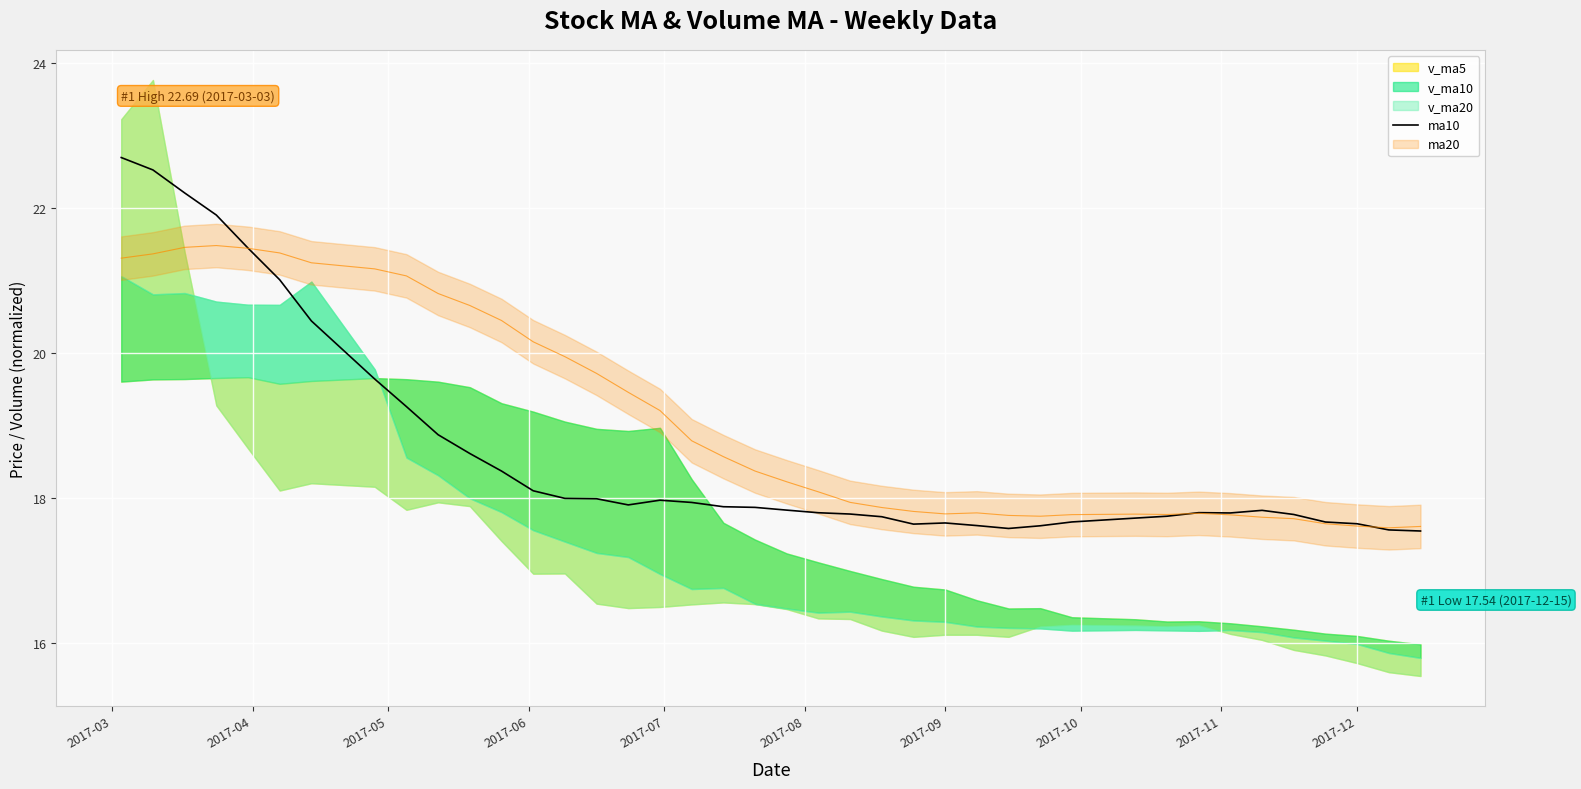

What is the lowest value of the ma10 series?

17.5